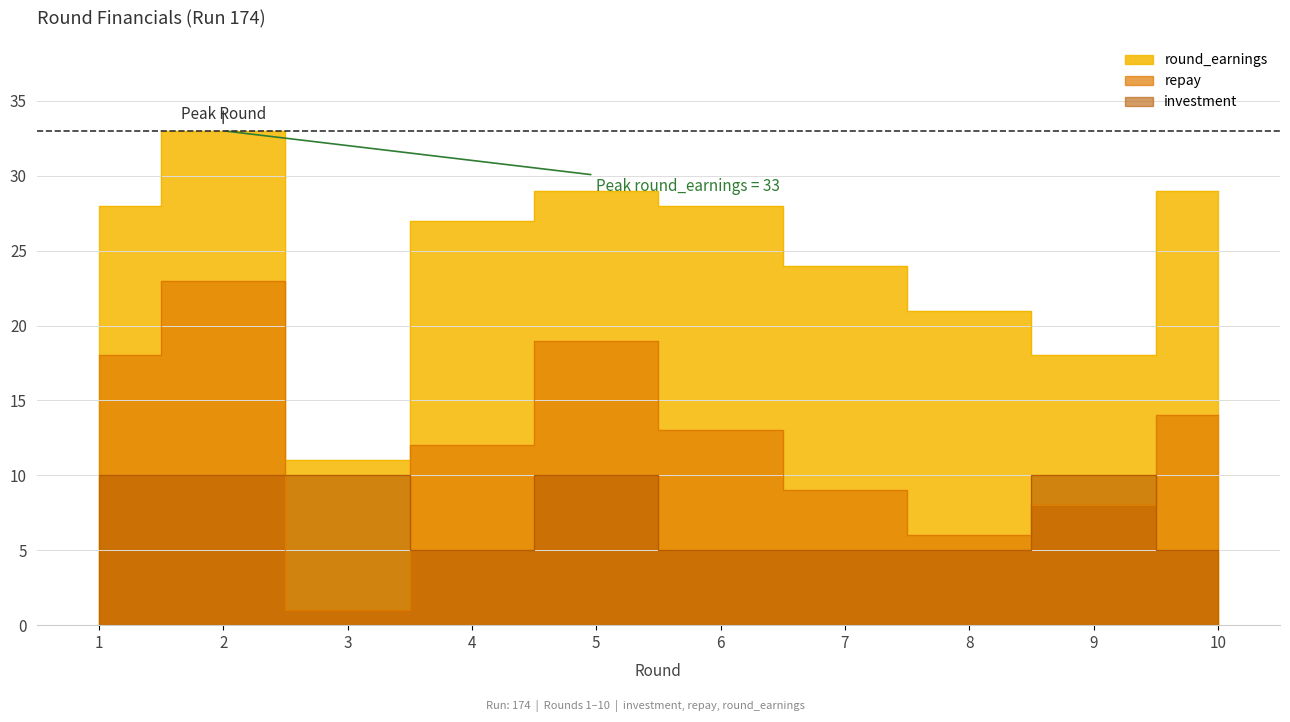

Rank the series by their maximum value, from lowest to highest.

investment, repay, round_earnings